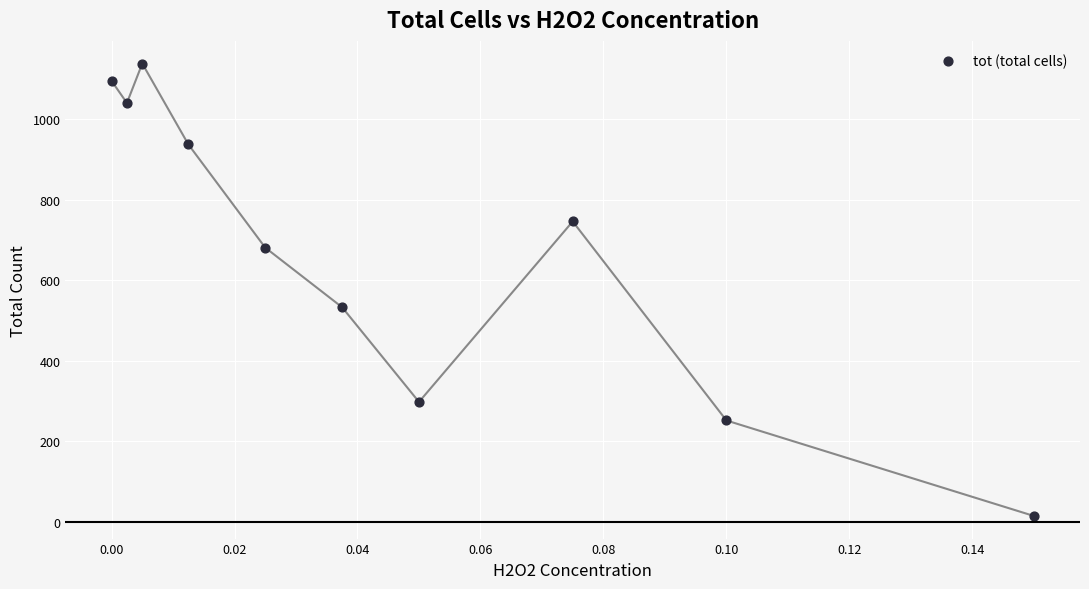

What is the range of Y values (max minus min)?

1123